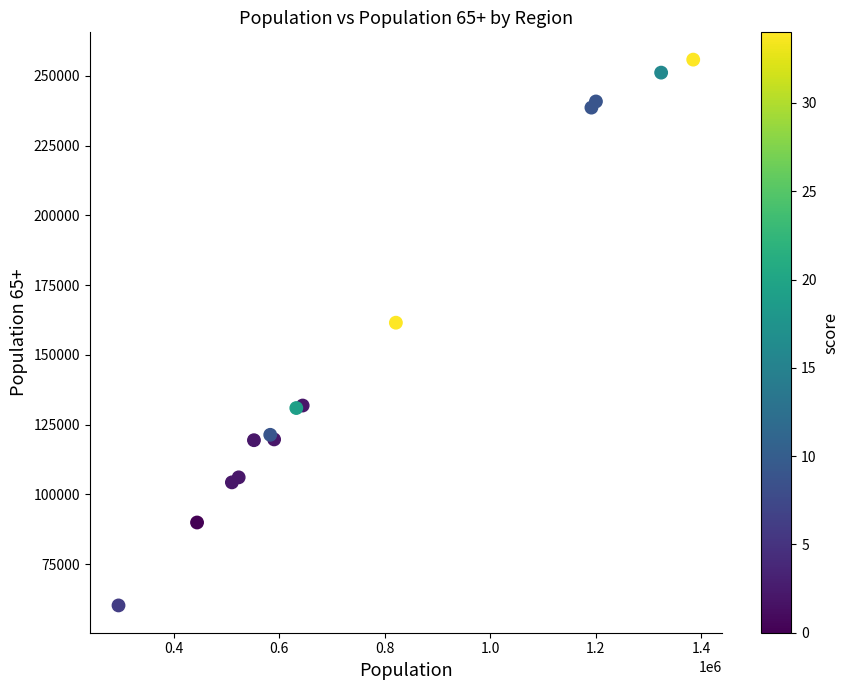

What Y value in the scatter plot is closest to 158001?

161527